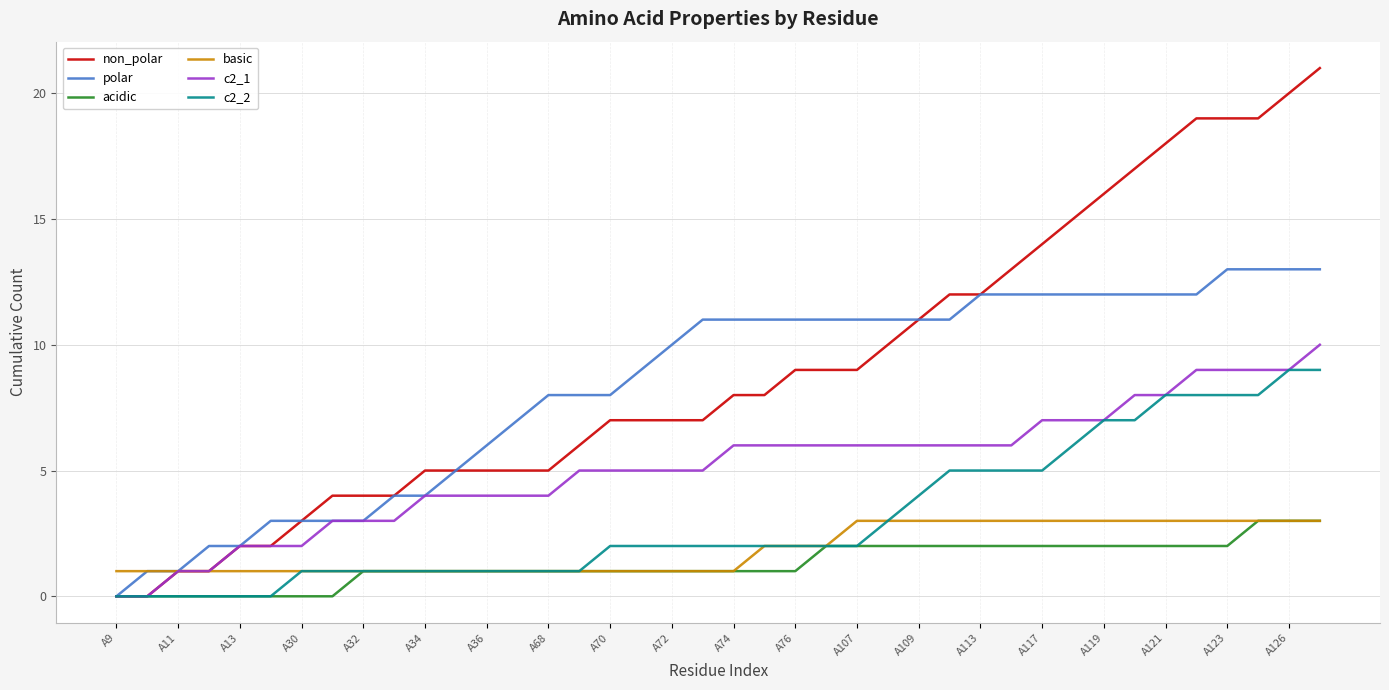

What is the greatest value displayed?

21